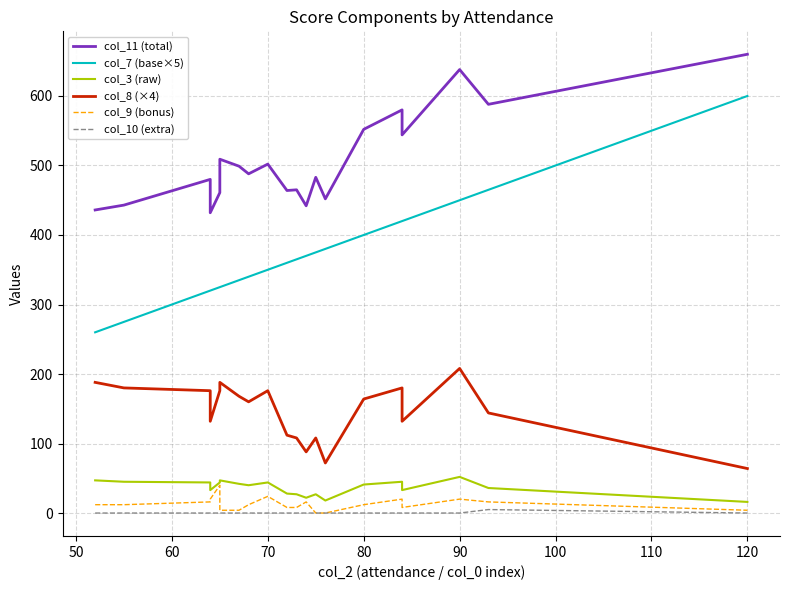

The col_9 (bonus) series shows 4 at 40. True or false?

False